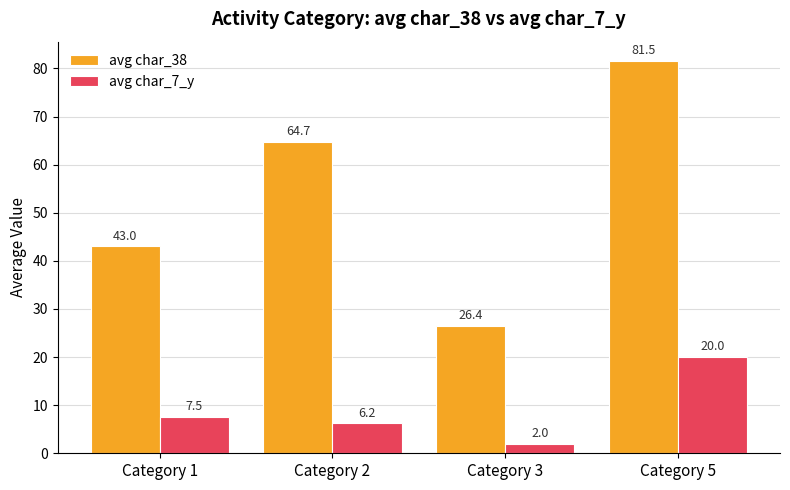

At how many categories does at least one series exceed 45?

2